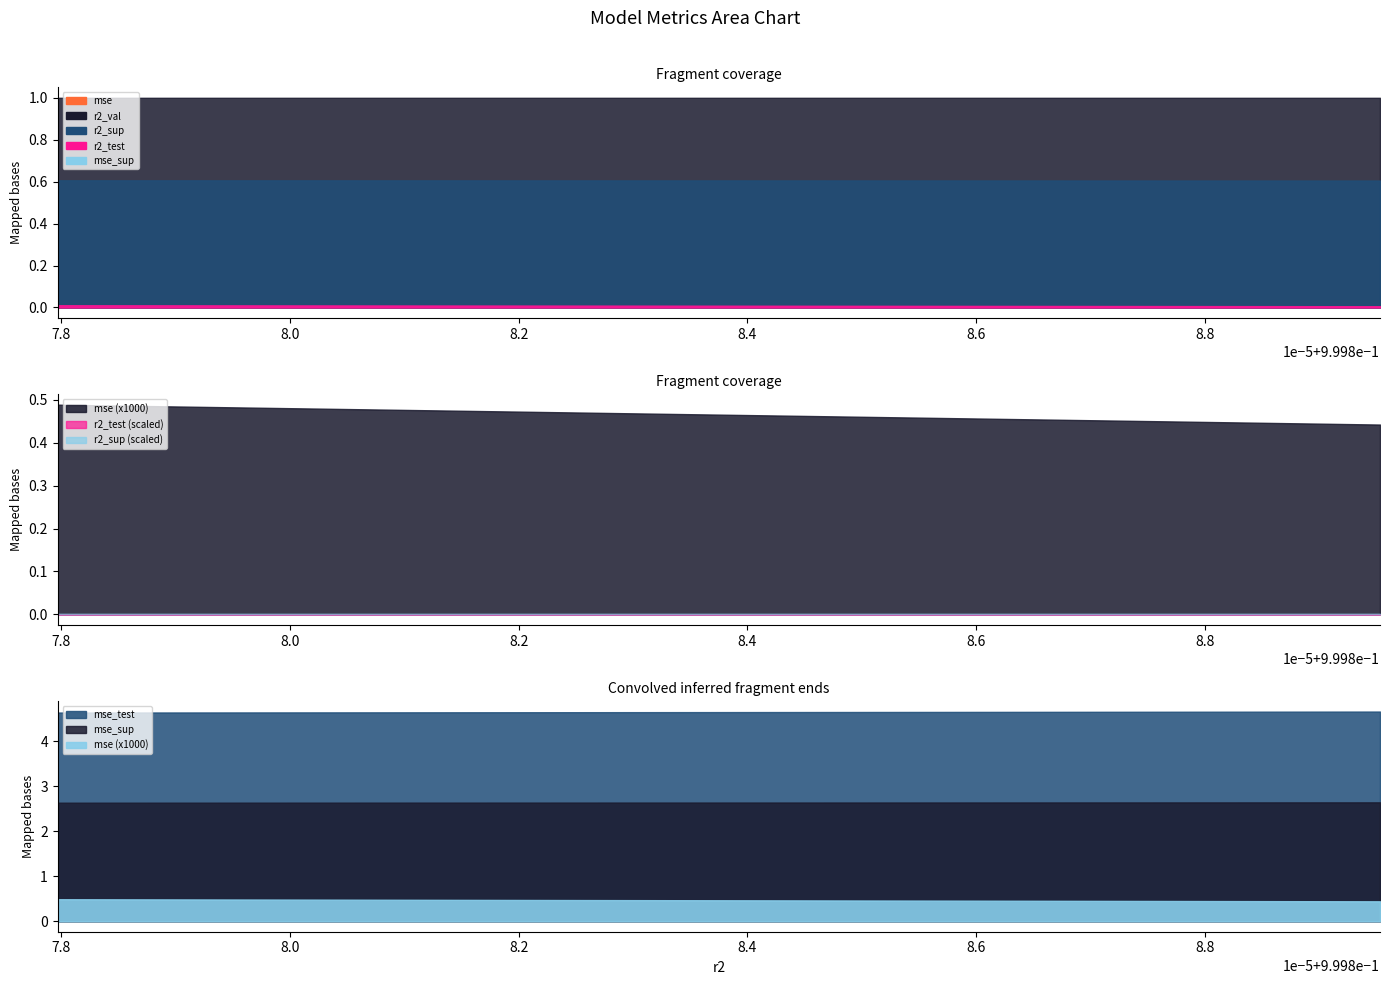

Rank the series by their maximum value, from highest to lowest.

mse_test, mse_sup, r2_val, r2_sup, r2_test, mse